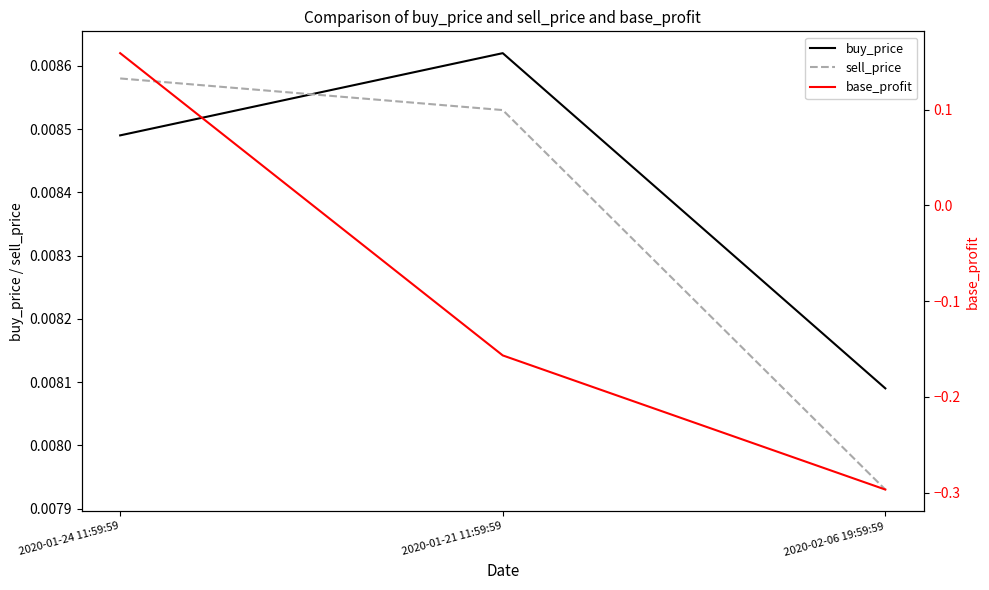

Which has a higher value, 2020-01-21 11:59:59 or 2020-02-06 19:59:59?

2020-01-21 11:59:59